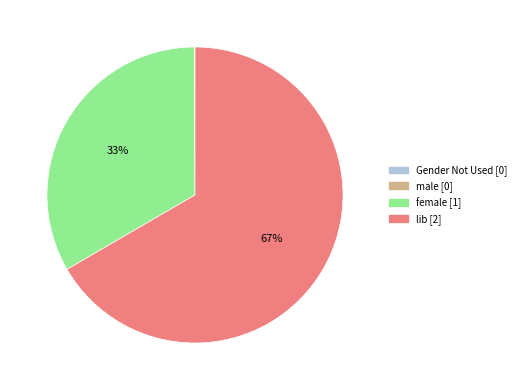

Which category has the biggest portion of the pie?

lib